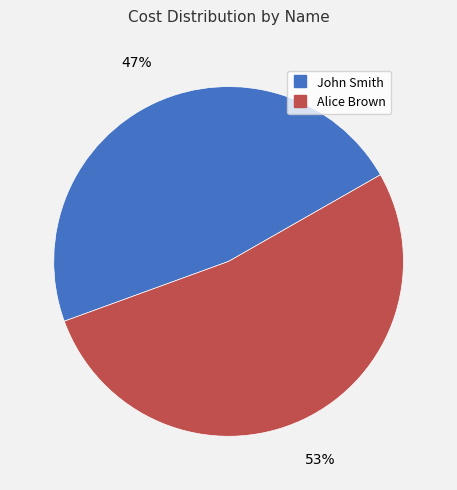

Approximately how many times larger is the value at John Smith compared to Alice Brown?

0.9